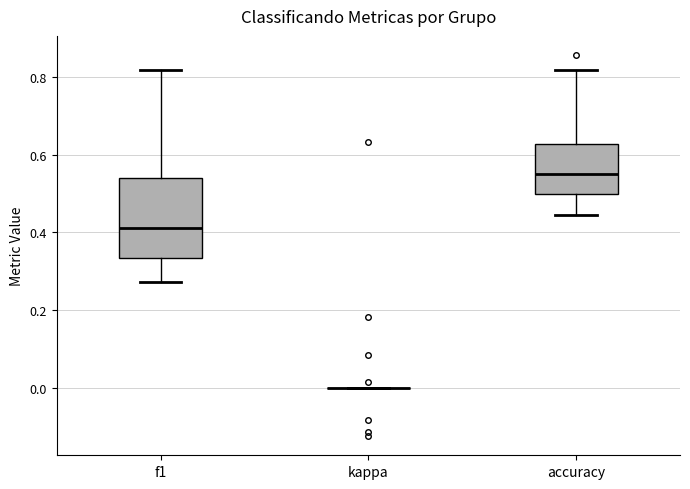

Reading left to right, transcribe this box plot: for each box, give where its median line is, the range the box spans, and where its two whiskers end, as read against the y-axis. The values are not printed on the chart, so give them approximately, as read against the axis.

f1: median 0.42, box 0.34 to 0.54, whiskers 0.28 to 0.82
kappa: box collapsed to a line at 0.00, whiskers 0.00 to 0.00
accuracy: median 0.56, box 0.50 to 0.62, whiskers 0.44 to 0.82